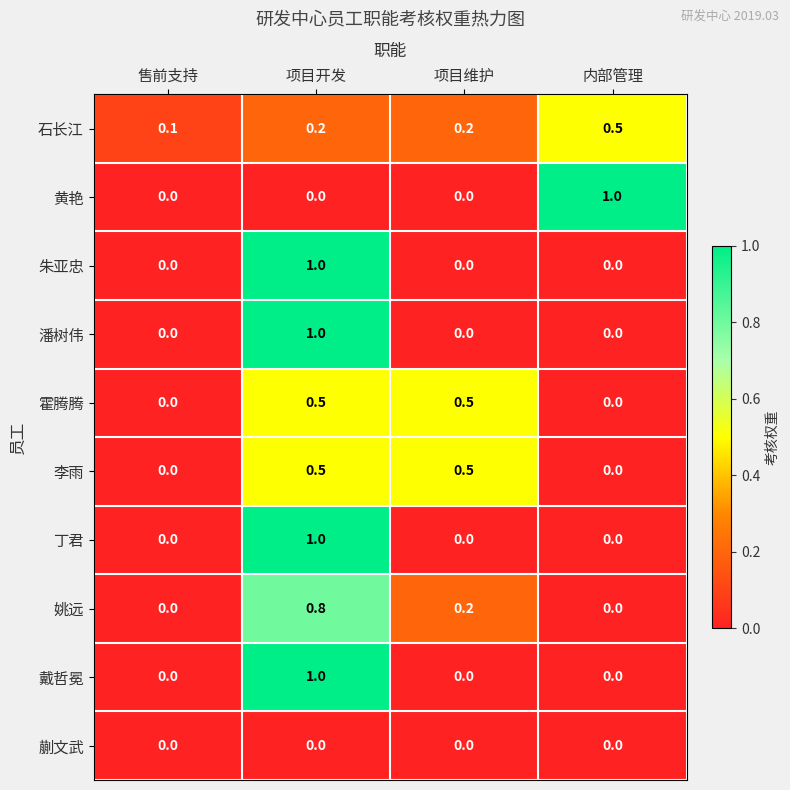

What is the difference between the maximum and minimum values in the 朱亚忠 series?

1.0